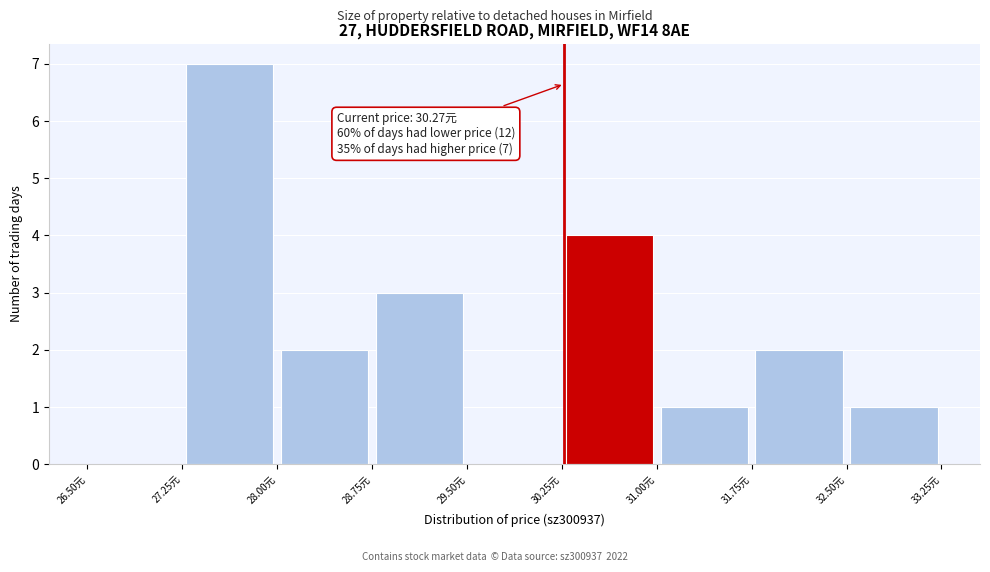

Which range on the x-axis has the tallest bar?

27.25 to 28.00